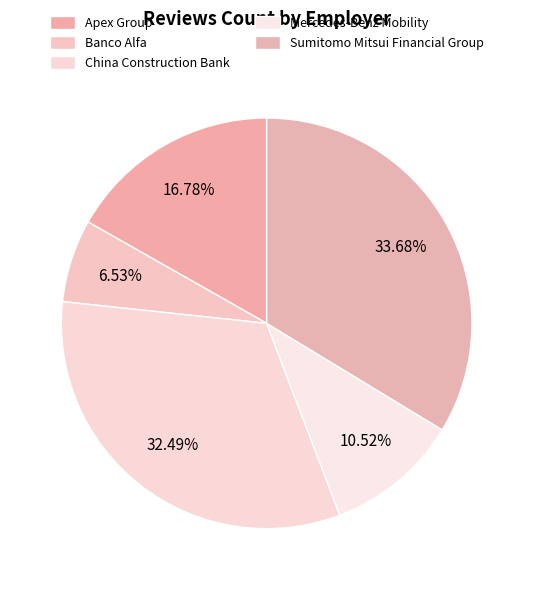

Approximately how many times larger is the value at Mercedes-Benz Mobility compared to Banco Alfa?

1.6